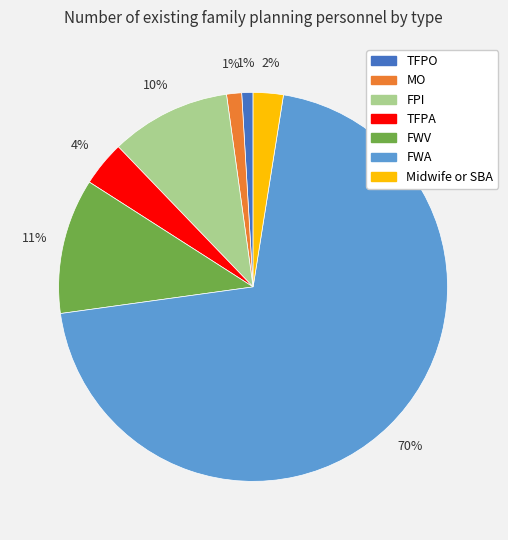

The TFPA slice represents 4% of the pie. True or false?

True